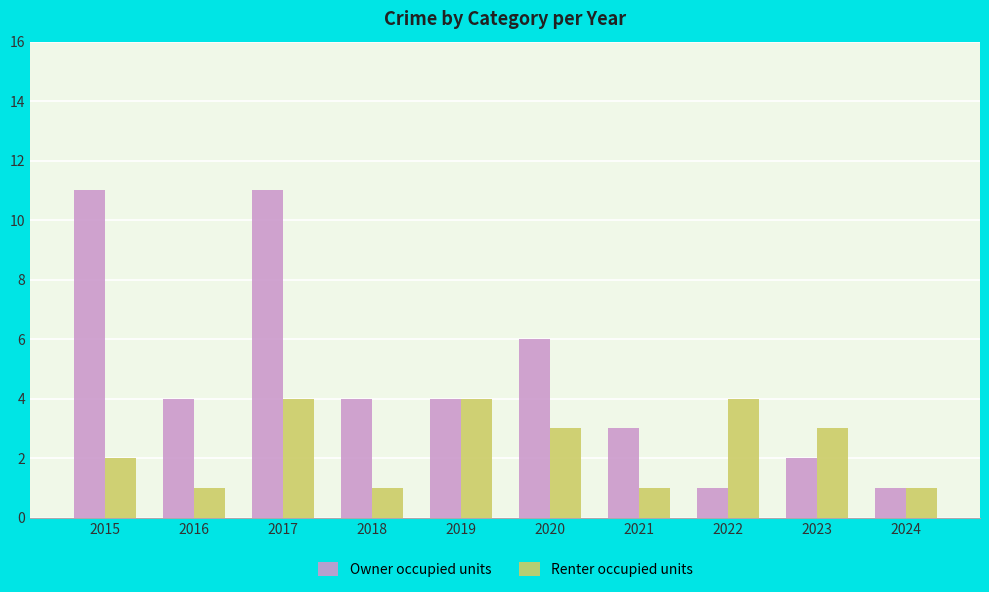

Reading left to right, what are all the values shown in this chart?

Owner occupied units: 2015=11	2016=4	2017=11	2018=4	2019=4	2020=6	2021=3	2022=1	2023=2	2024=1
Renter occupied units: 2015=2	2016=1	2017=4	2018=1	2019=4	2020=3	2021=1	2022=4	2023=3	2024=1